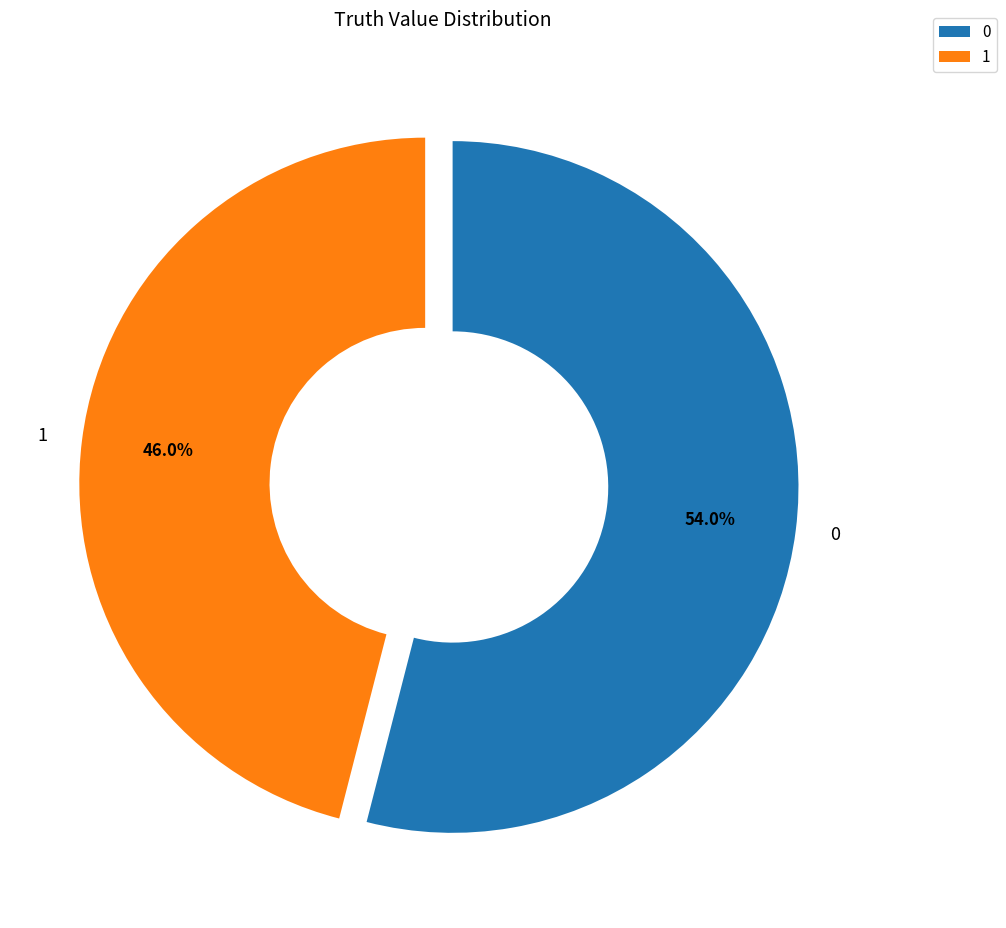

Rank the categories by value from highest to lowest.

0, 1